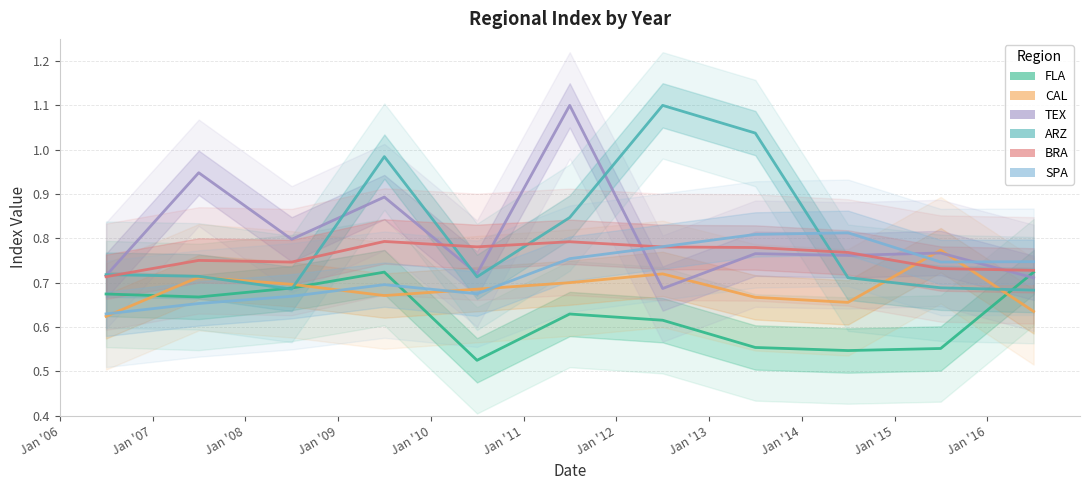

What is the difference between the FLA values at 2016-07-01 and 2011-07-01?

0.1